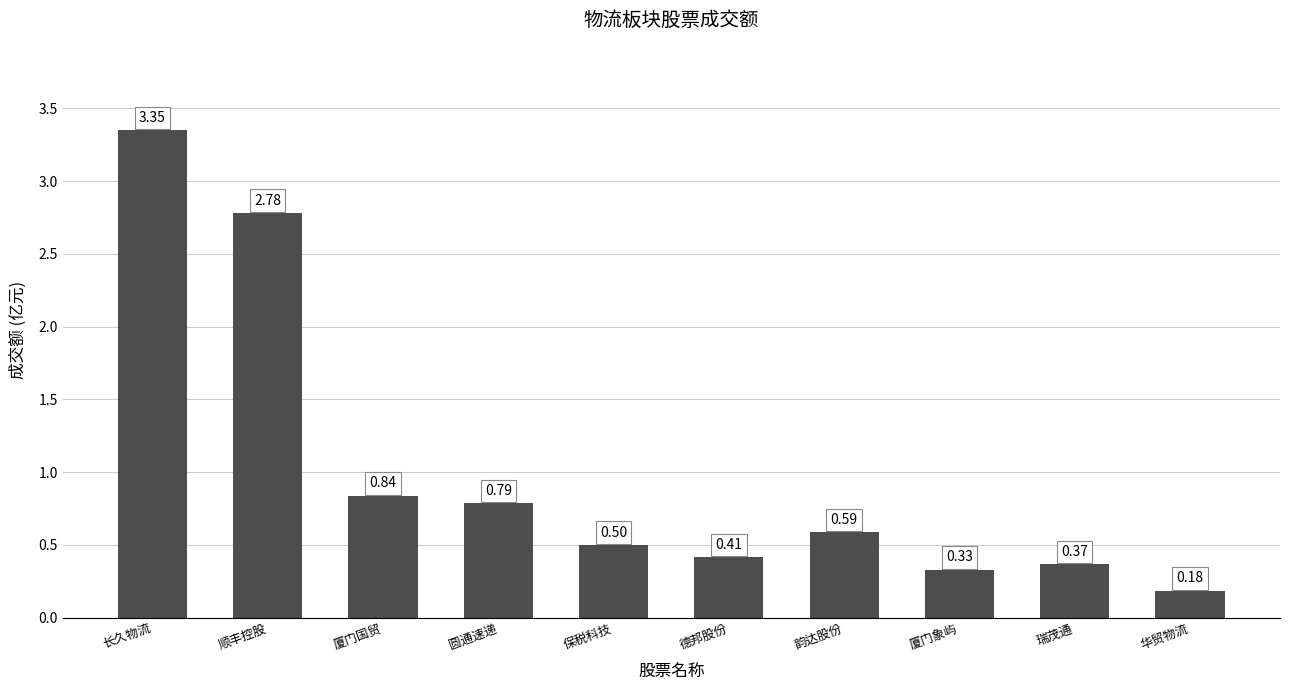

Which label corresponds to the smallest value in the chart?

华贸物流